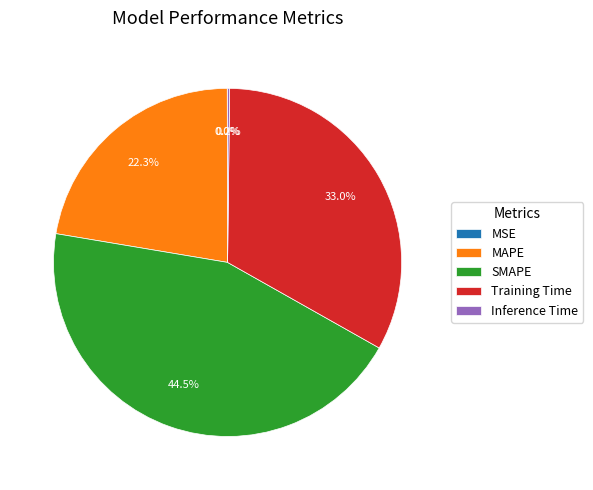

Which category has the biggest portion of the pie?

SMAPE